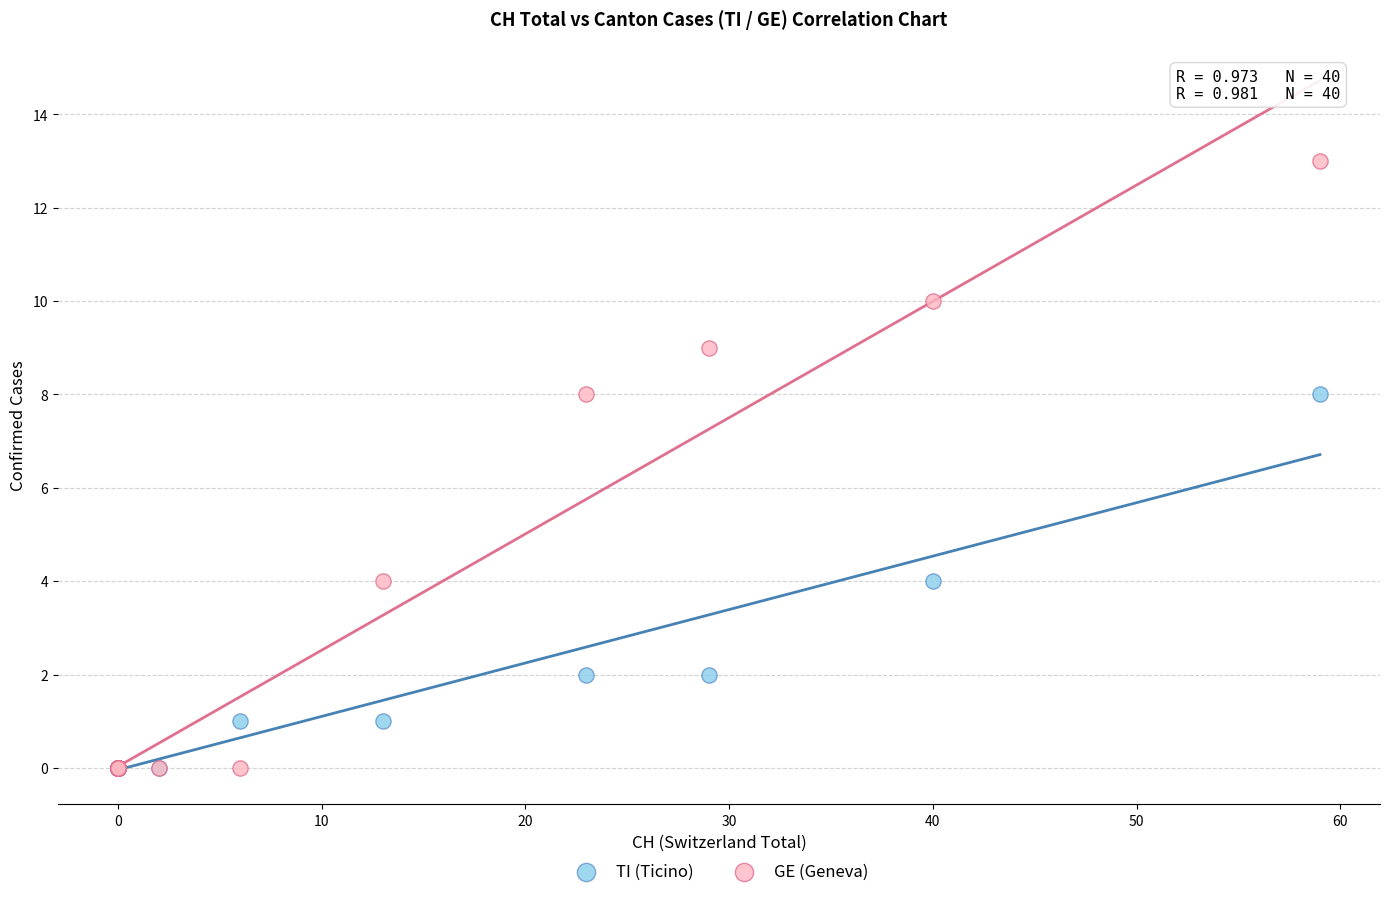

Which series has the largest Y range (max minus min)?

GE (Geneva)